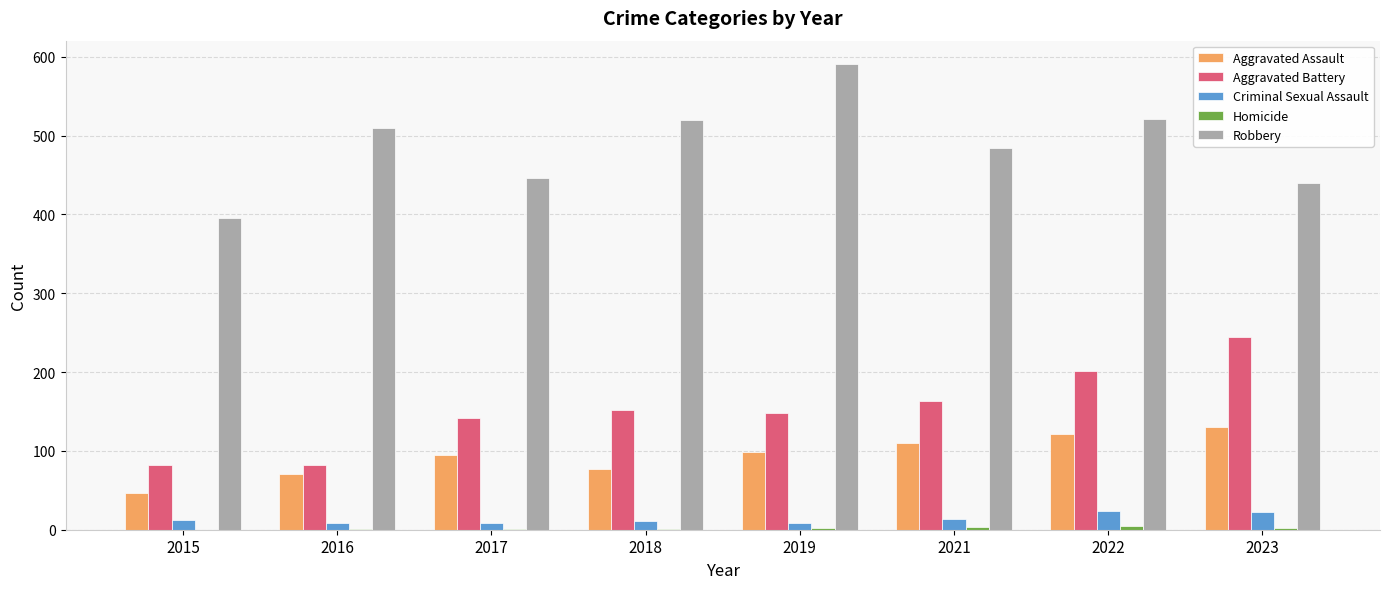

True or false: Aggravated Battery has a value of 148 at 2019.

True